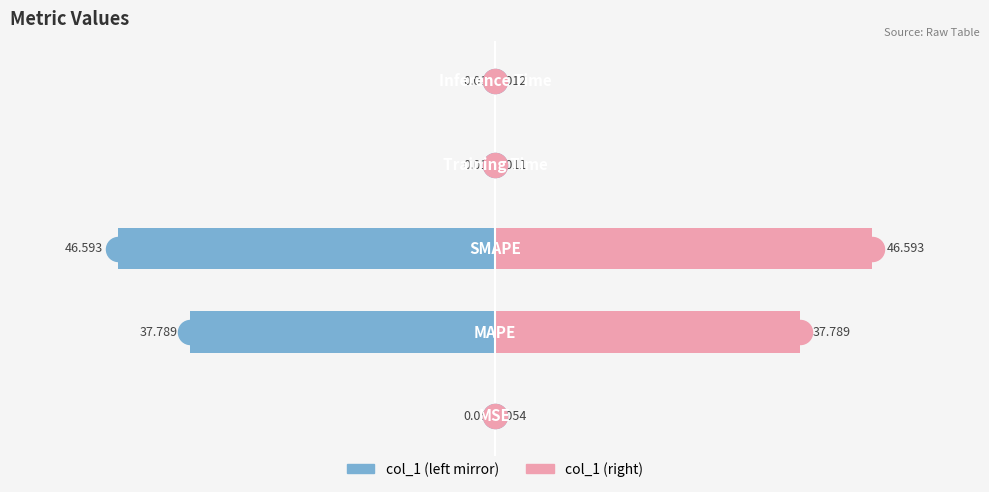

Which series contains the lowest Y value?

col_1 (left mirror)